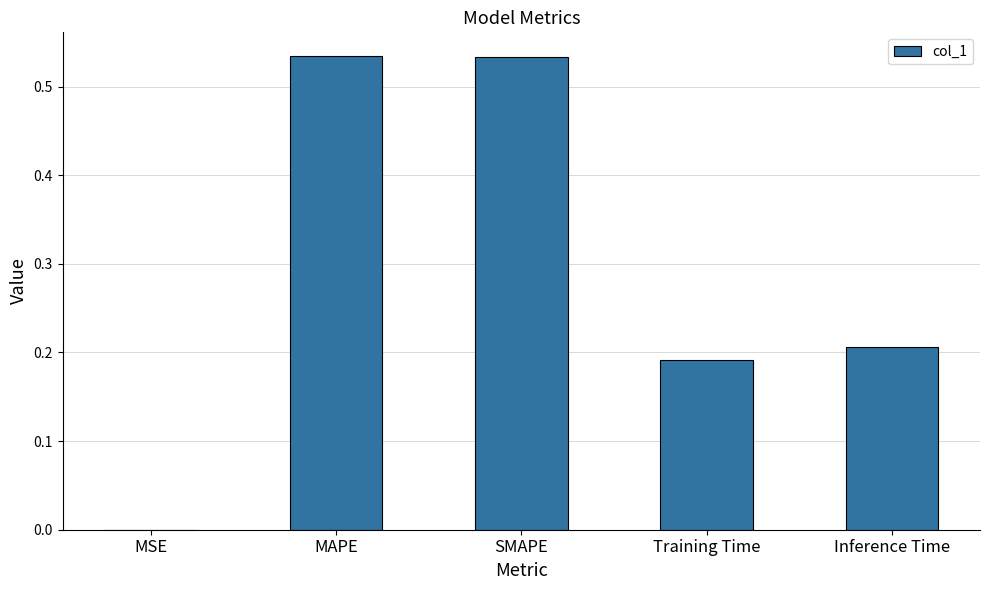

The chart shows a value of 0.0 at MSE. True or false?

True